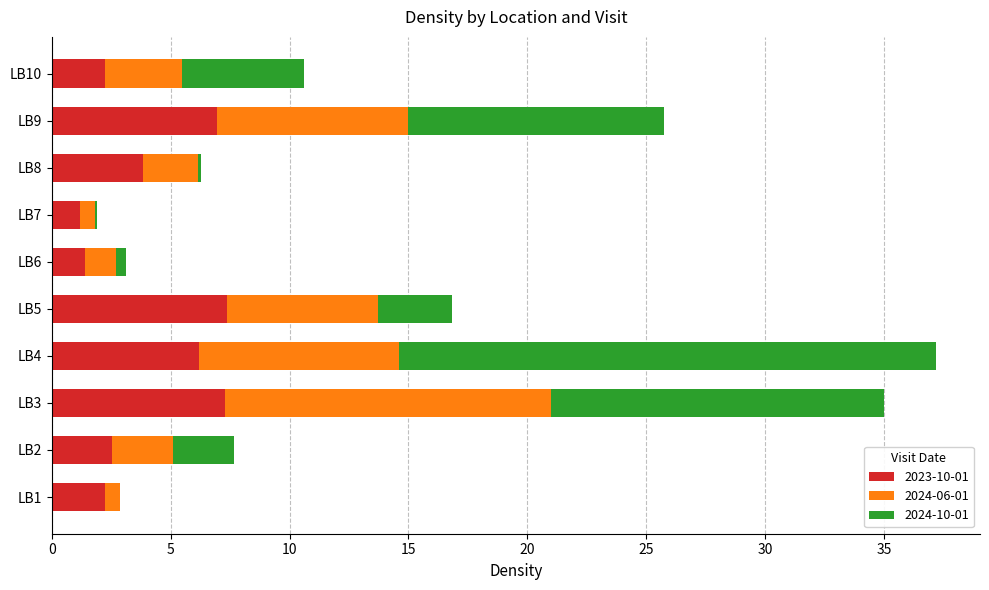

What is the maximum value for 2023-10-01?

7.4